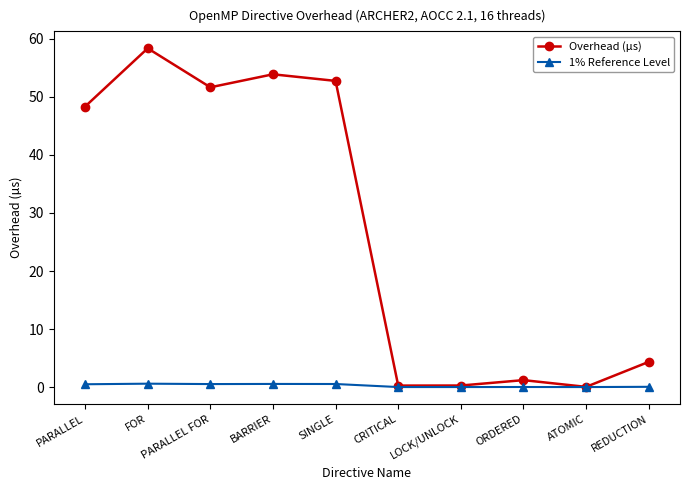

At how many categories does at least one series exceed 9?

5